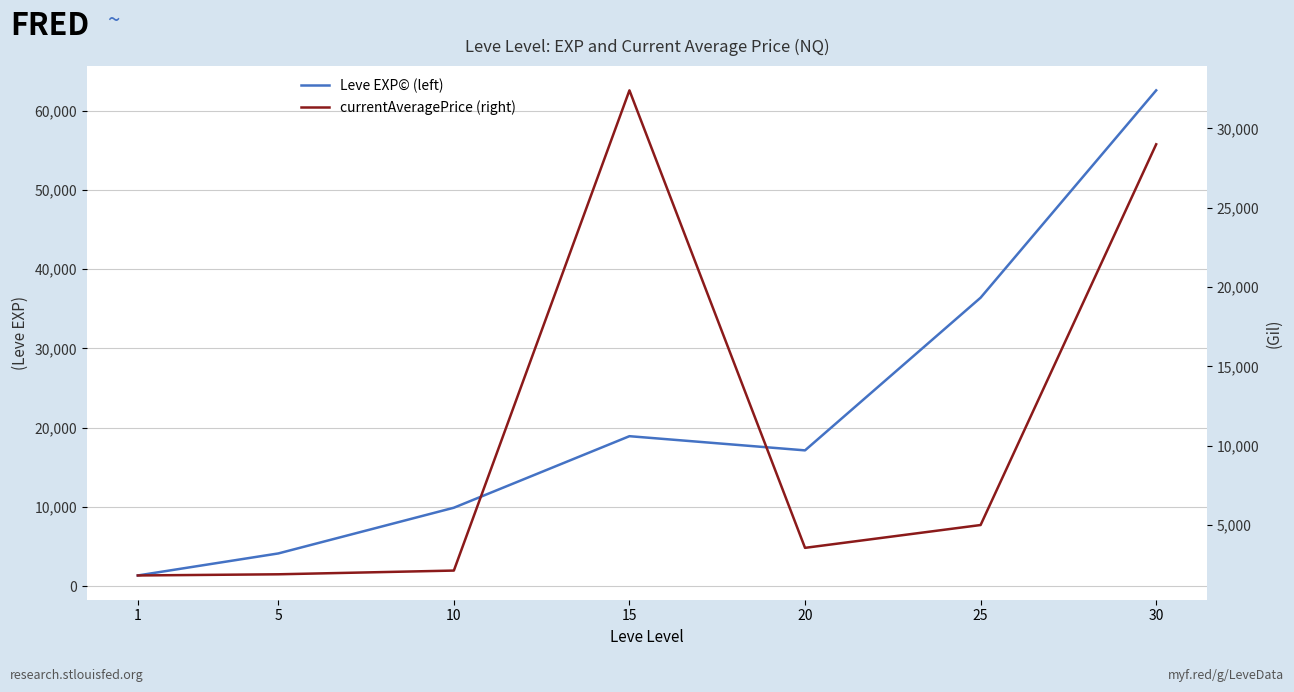

After their last crossing, which series has the higher values: Leve EXP© (left) or currentAveragePrice (right)?

Leve EXP© (left)